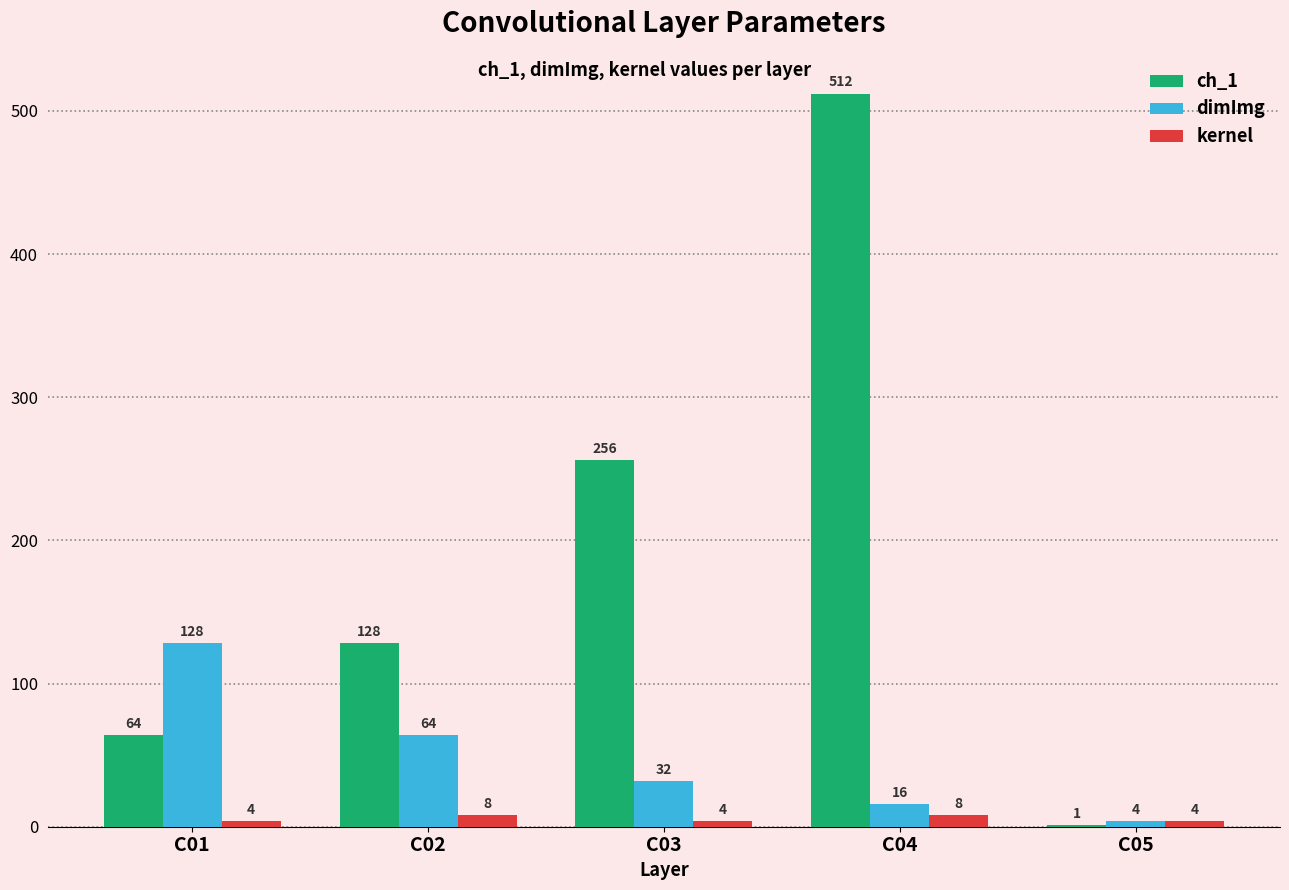

What are all the series names shown in the legend?

ch_1, dimImg, kernel